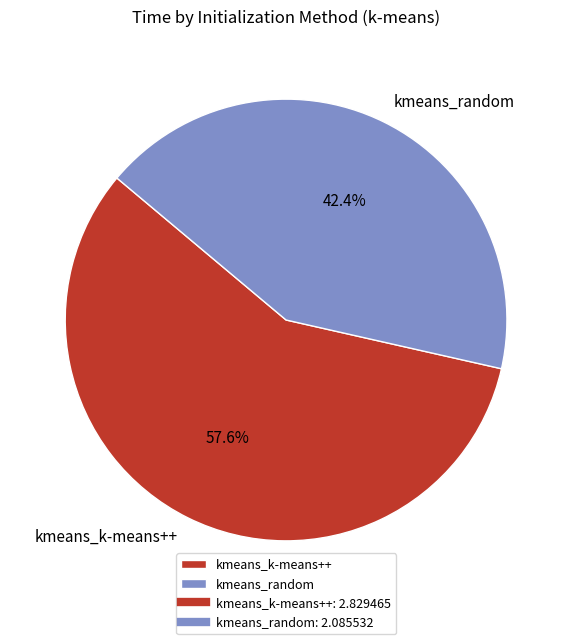

True or false: kmeans_k-means++ accounts for 58% of the total.

True